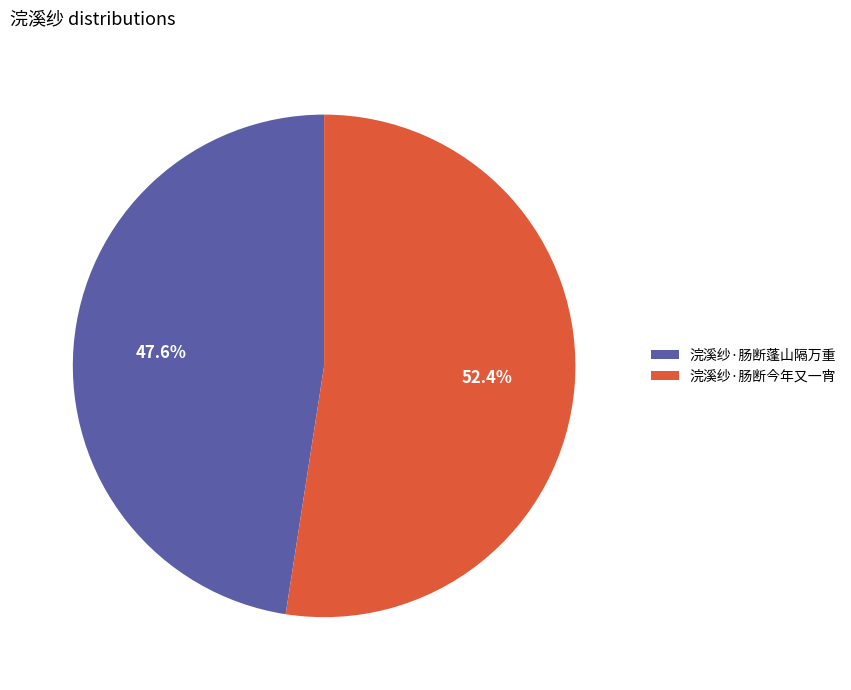

How many slices are in this pie chart?

2